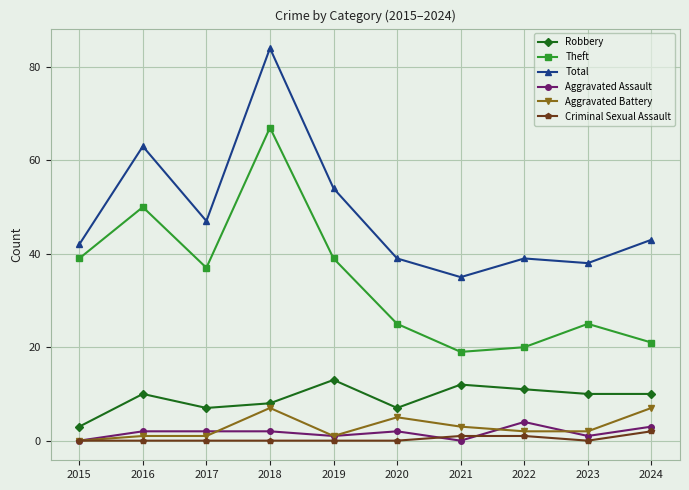

Which series changed the most between 2017 and 2024?

Theft